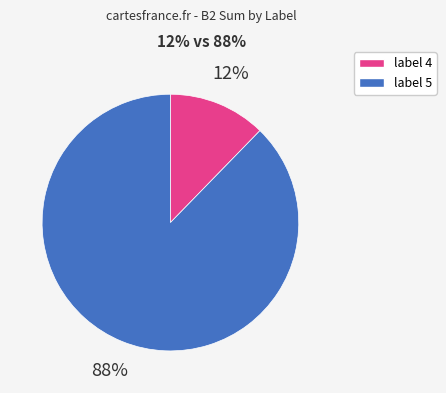

Between label 5 and label 4, which is larger?

label 5